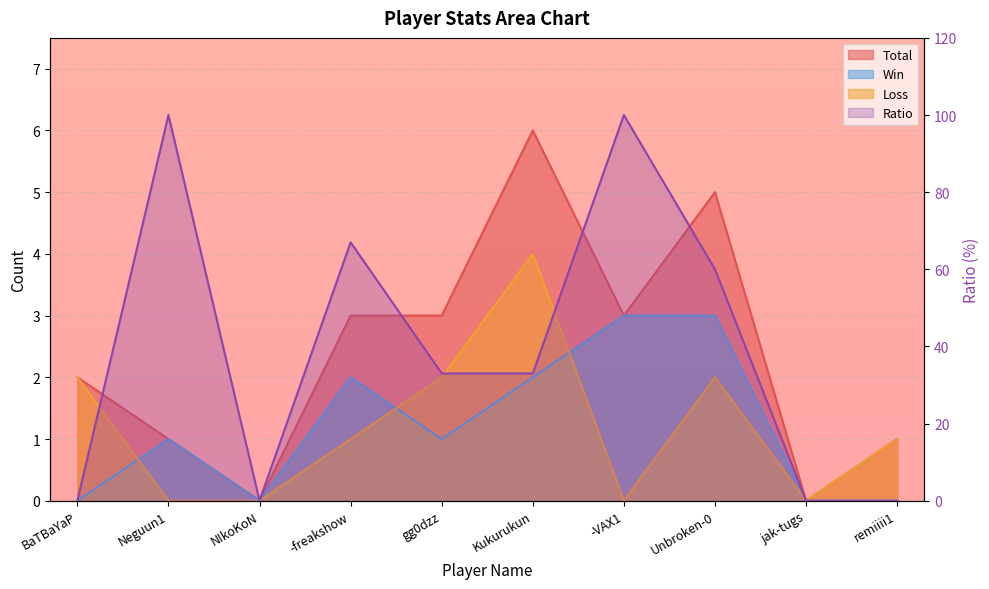

Reading left to right, extract all data points from this chart.

0	100	0	67	33	33	100	60	0	0